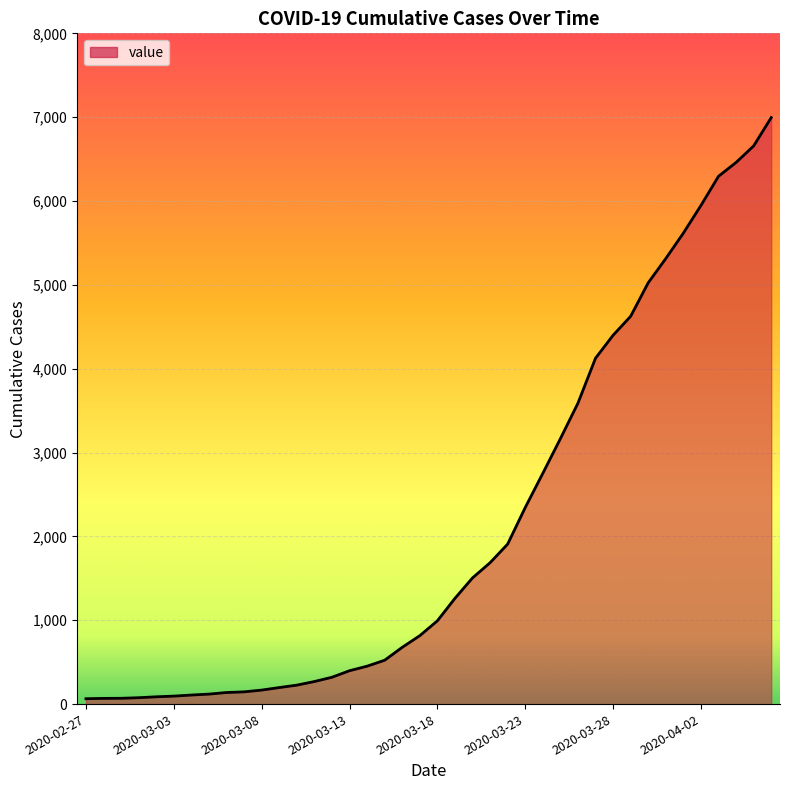

What is the maximum value shown in the chart?

6995